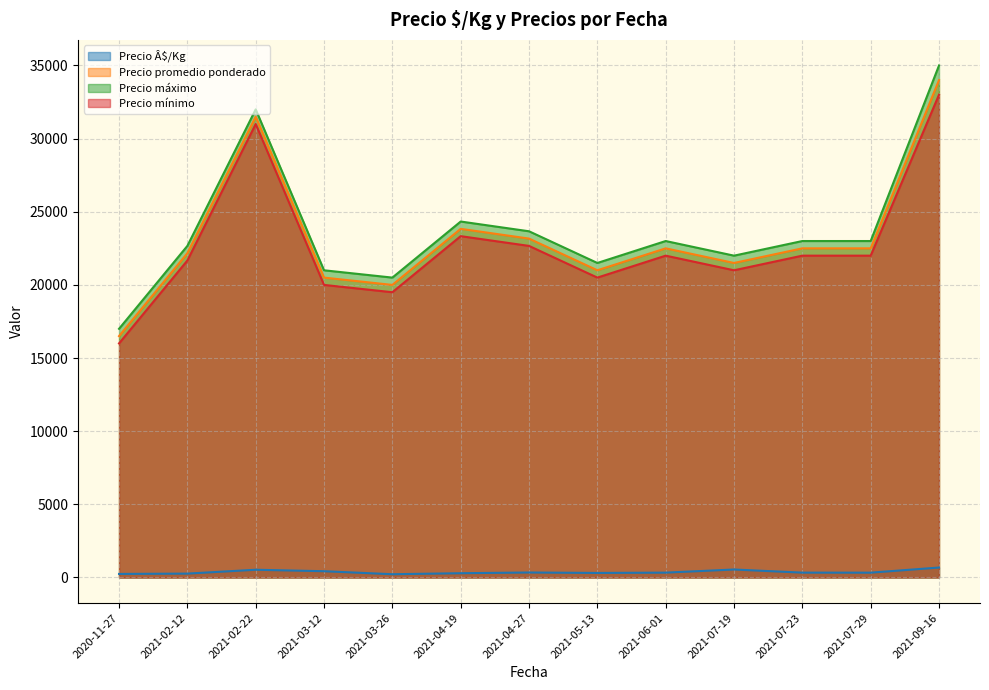

In Precio Â$/Kg, how many points are higher than both neighbors (excluding endpoints)?

3